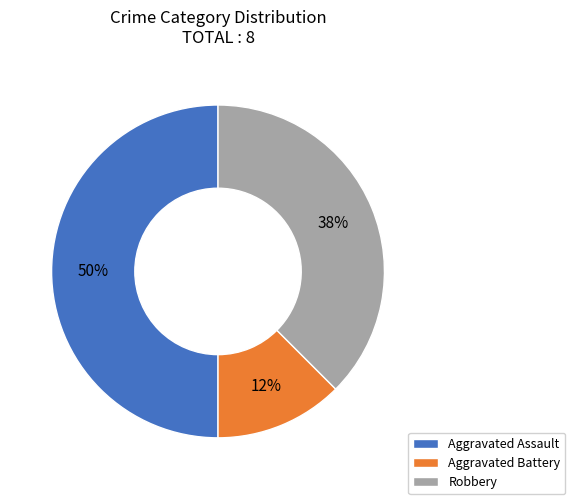

Which category has the smallest portion of the pie?

Aggravated Battery